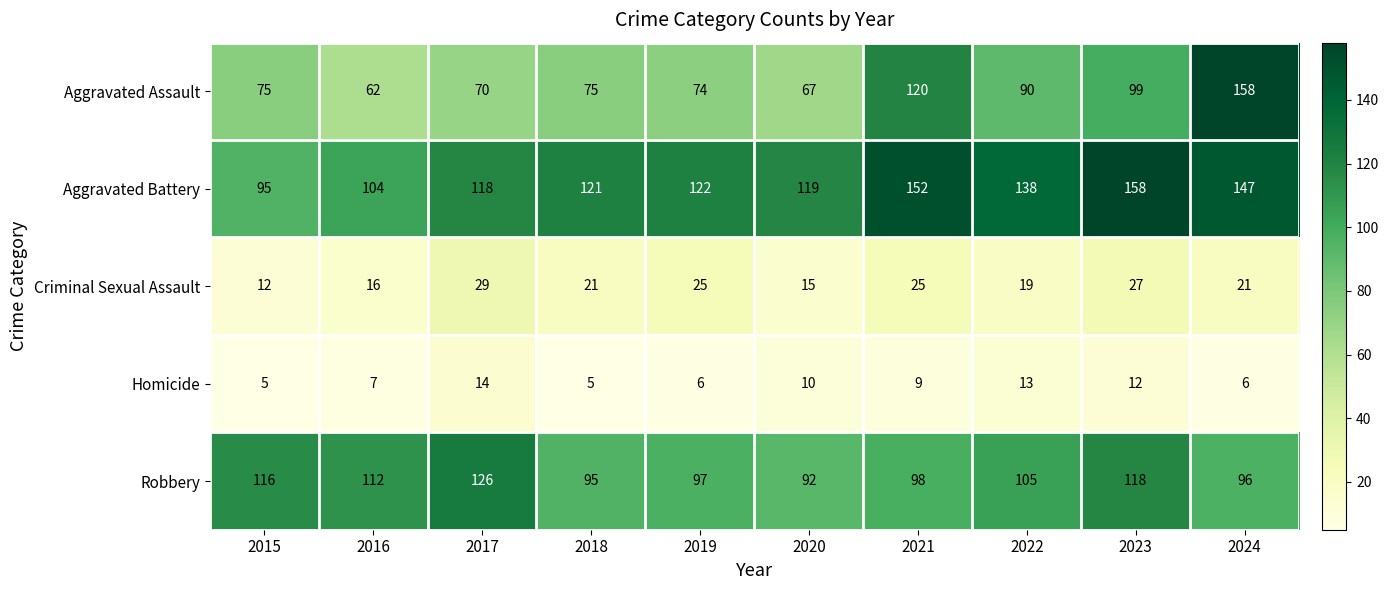

True or false: Aggravated Battery has a value of 147 at 2024.

True